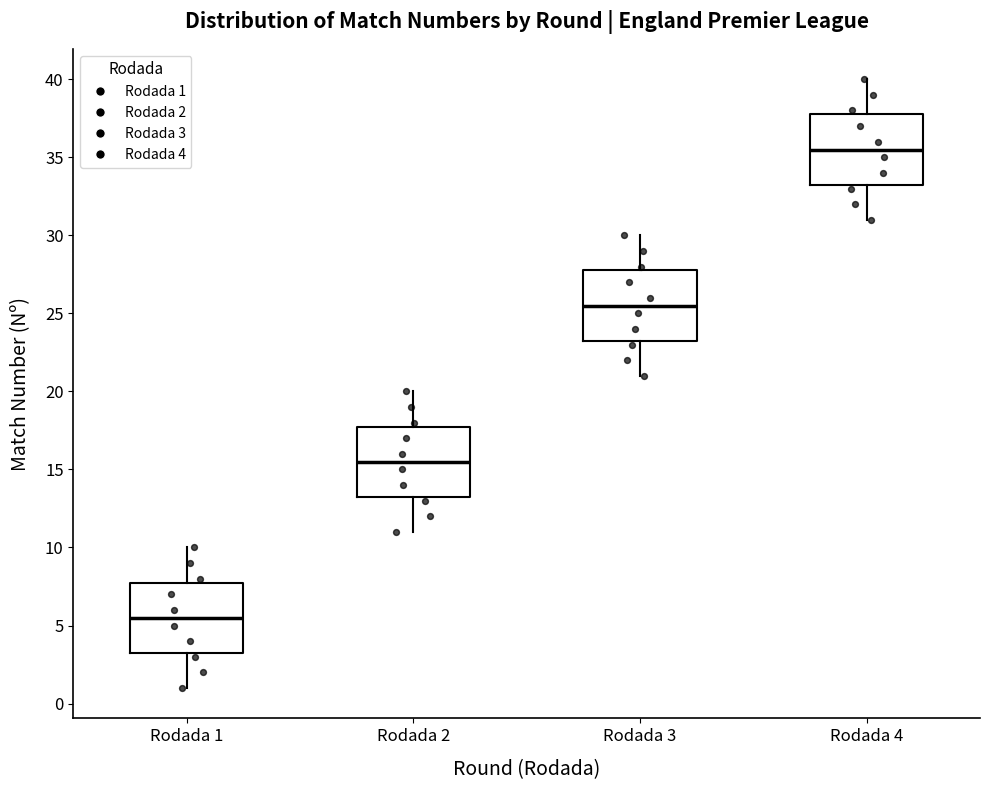

Where is the lower edge of the box for Rodada 4 on the y-axis? The values are not printed on the chart, so give them approximately, as read against the axis.

33.5